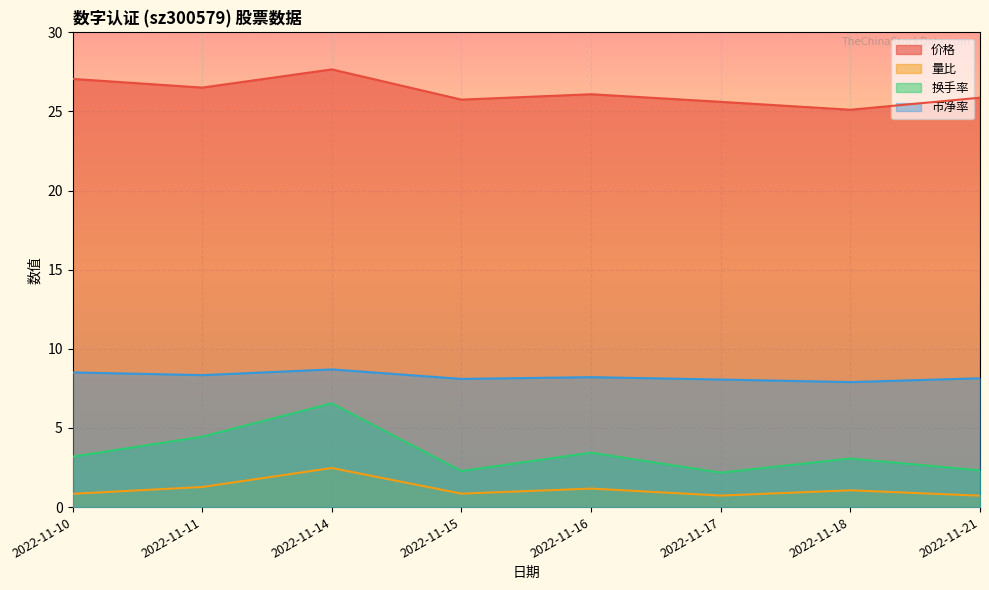

What is the value of the 量比 point at the 3rd from the left?

2.5